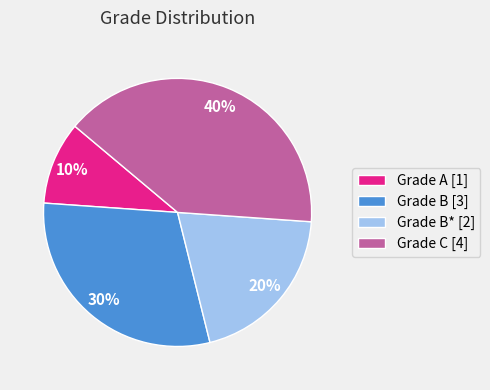

What is the ratio of the value at Grade B* [2] to the value at Grade C [4]?

0.5